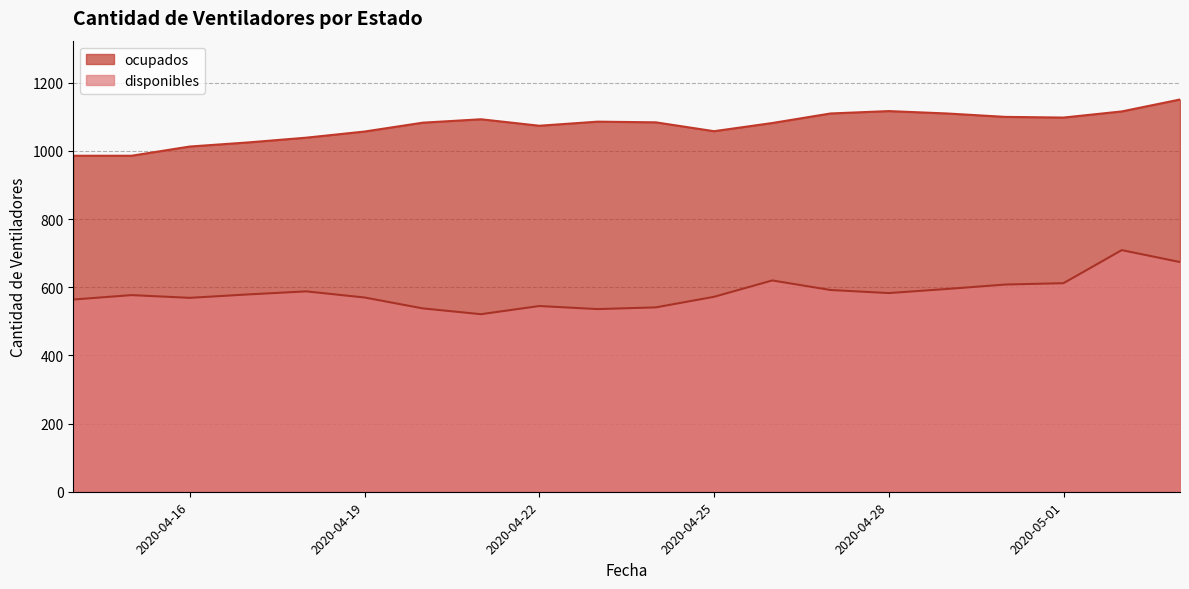

Which series has the largest range (max minus min)?

disponibles